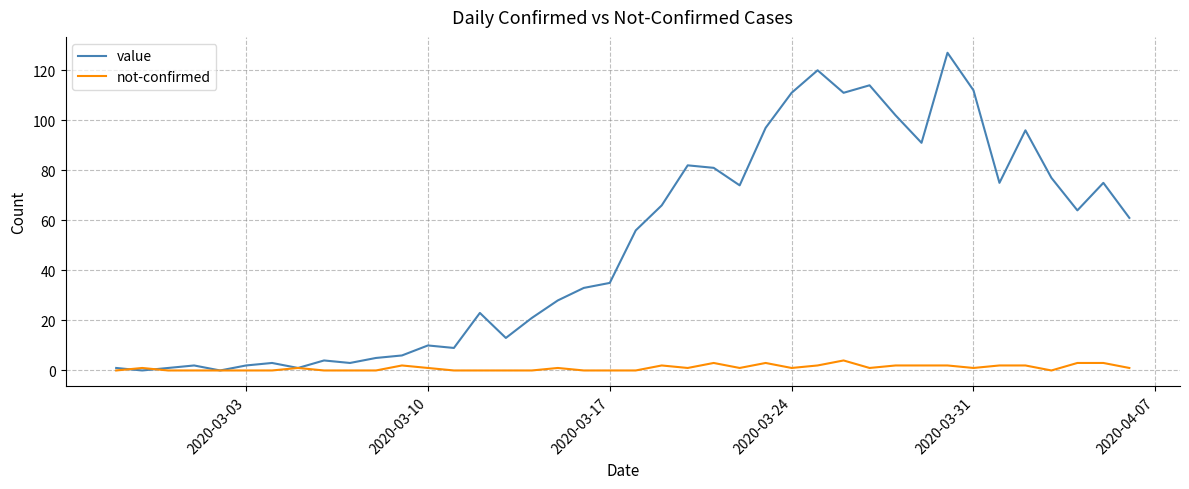

Which series has the largest range (max minus min)?

value